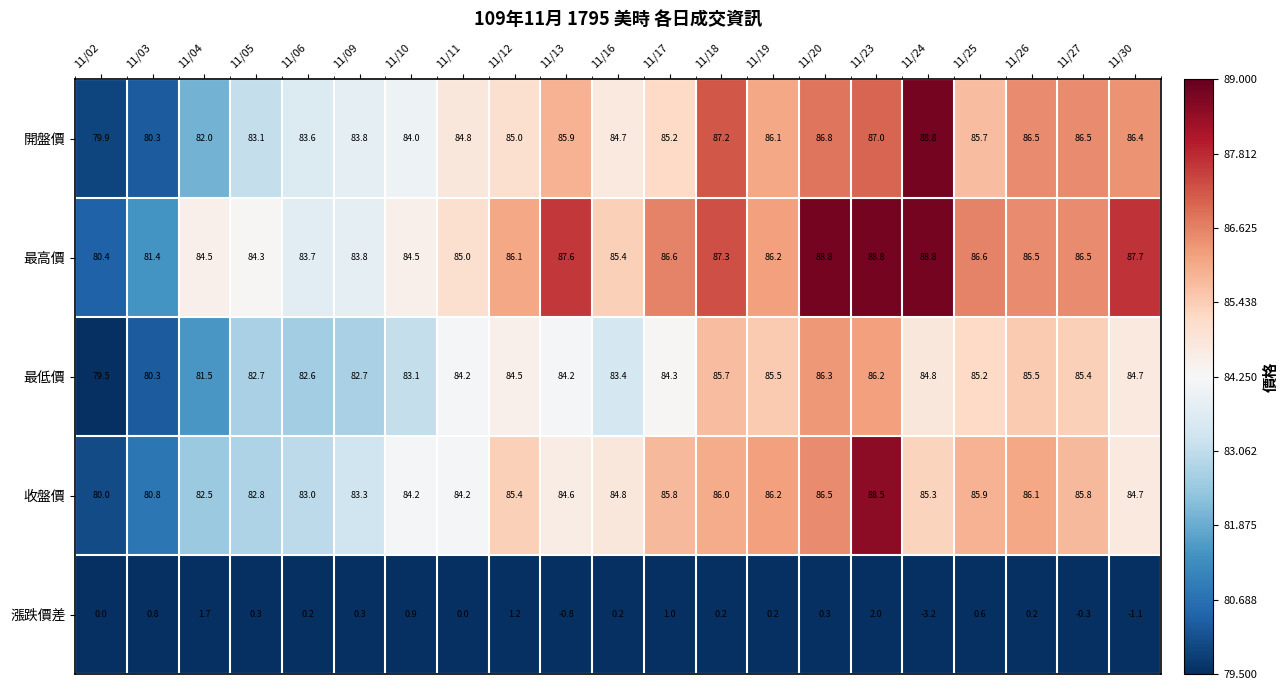

At which label does 收盤價 reach its peak?

11/23